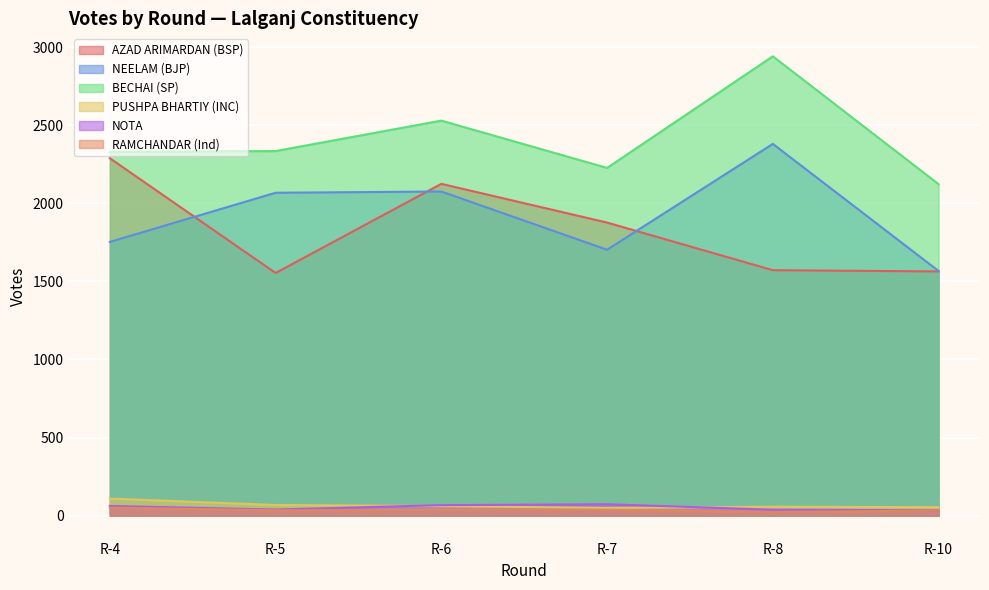

True or false: AZAD ARIMARDAN (BSP) has a value of 2276 at R-10.

False